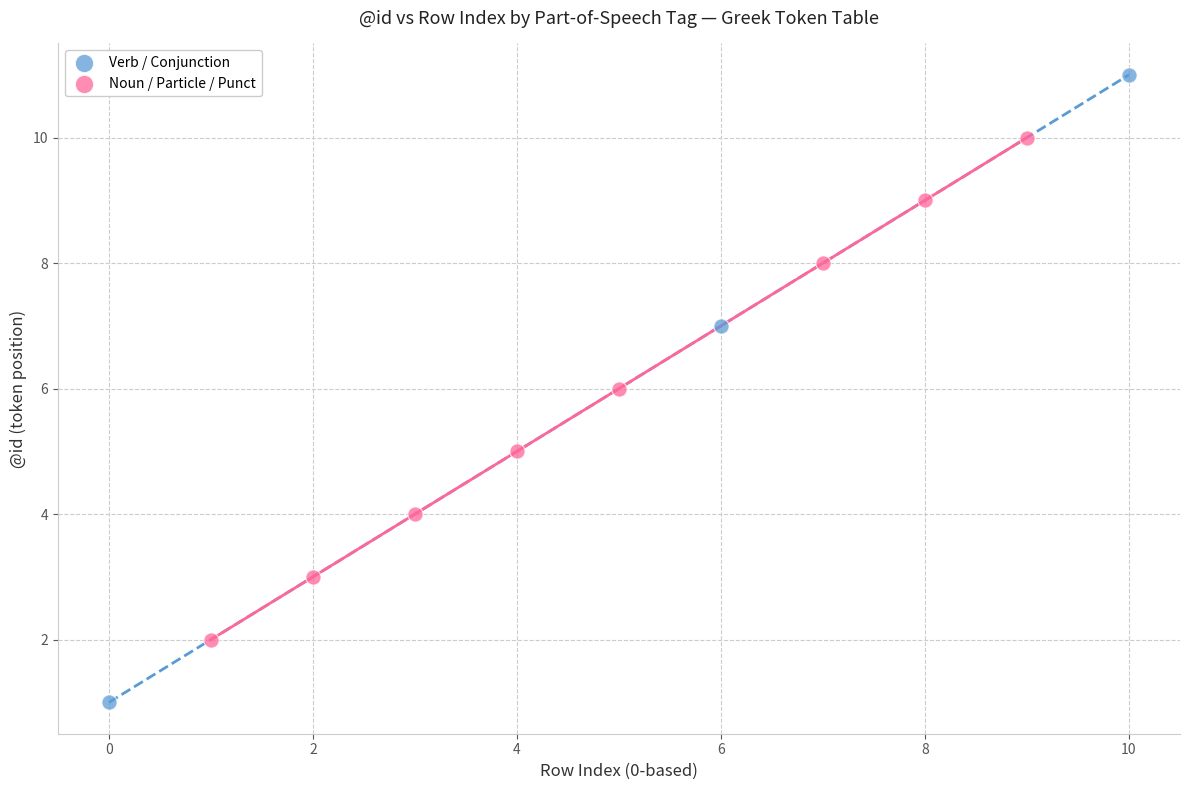

Which series has the largest Y range (max minus min)?

Verb / Conjunction